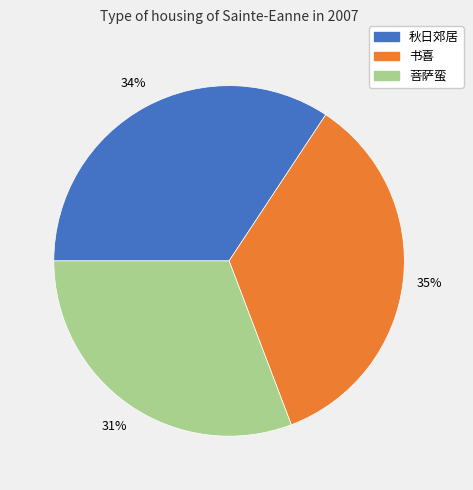

Does any single category account for the majority?

No